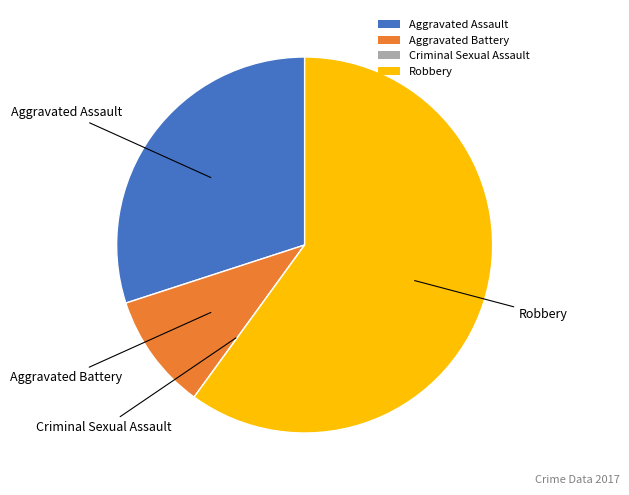

Which slice is the largest?

Robbery